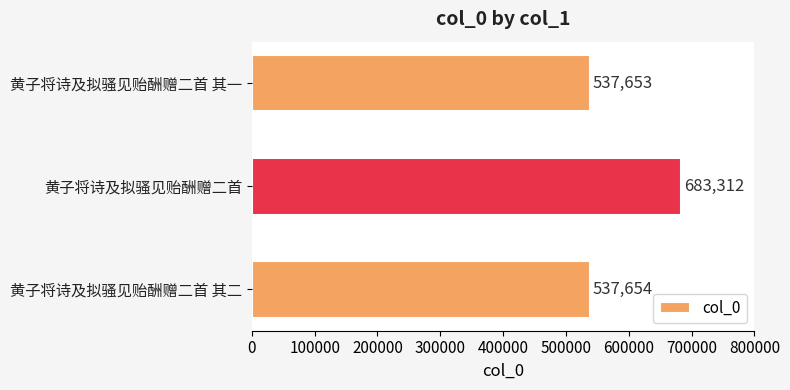

True or false: the data shows 924523 at 黄子将诗及拟骚见贻酬赠二首.

False